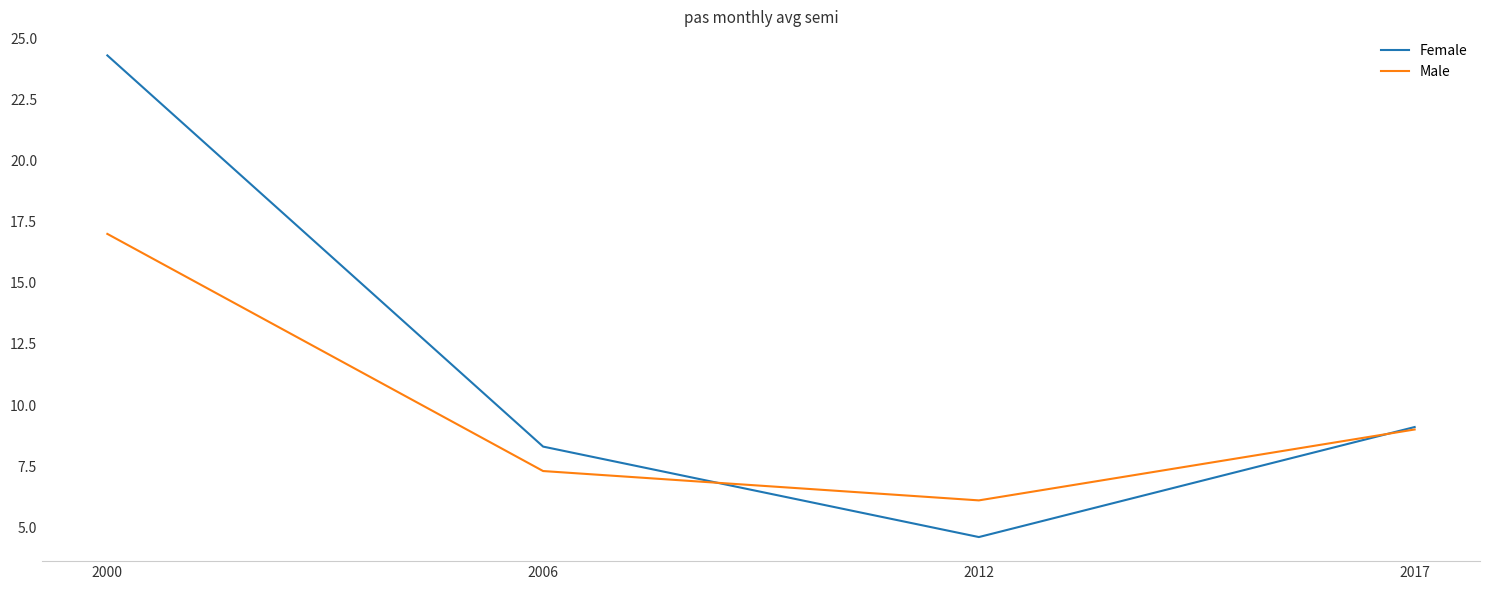

What is the difference between the Female values at 2012 and 2000?

19.7